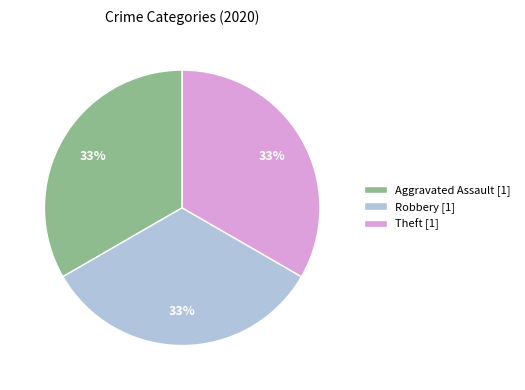

To the nearest percent, what portion does Robbery [1] represent?

33%